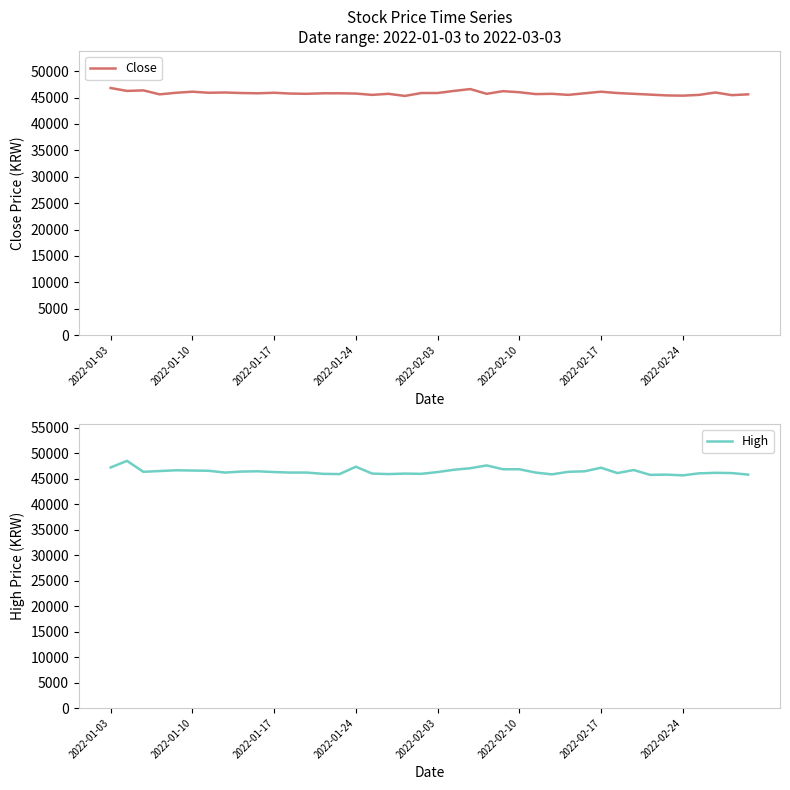

How many data points in High are less than 46300?

19